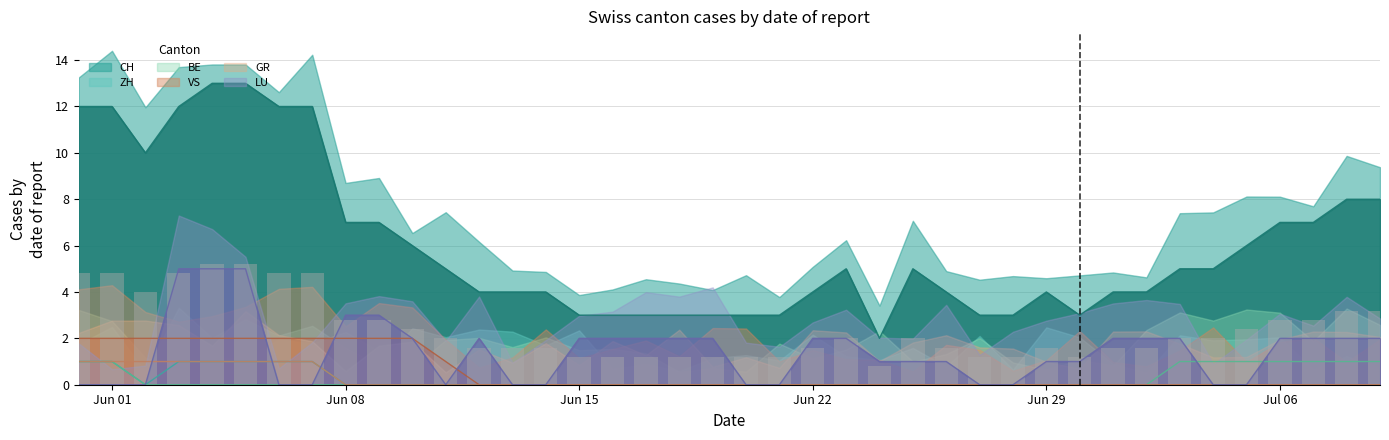

How many data points in BE are above 0?

9